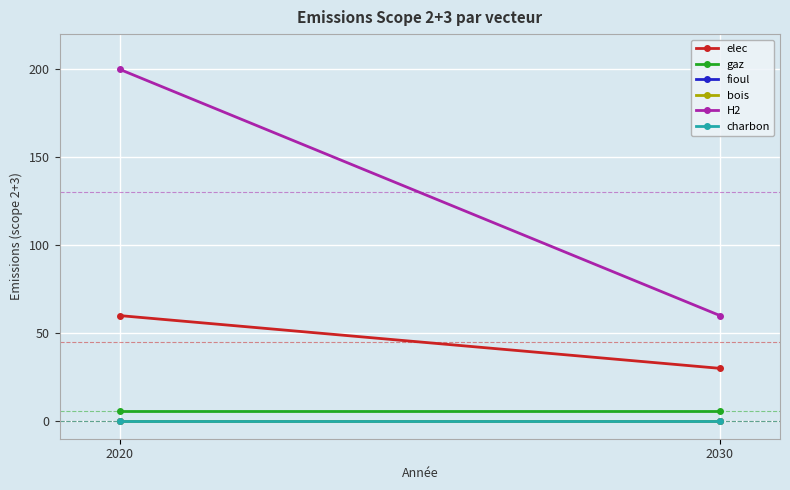

What is the approximate value of elec at 2030, to the nearest 10?

30